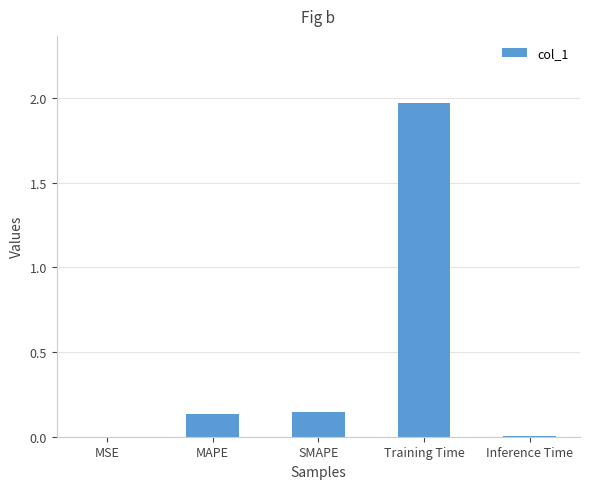

Are the bars horizontal?

No